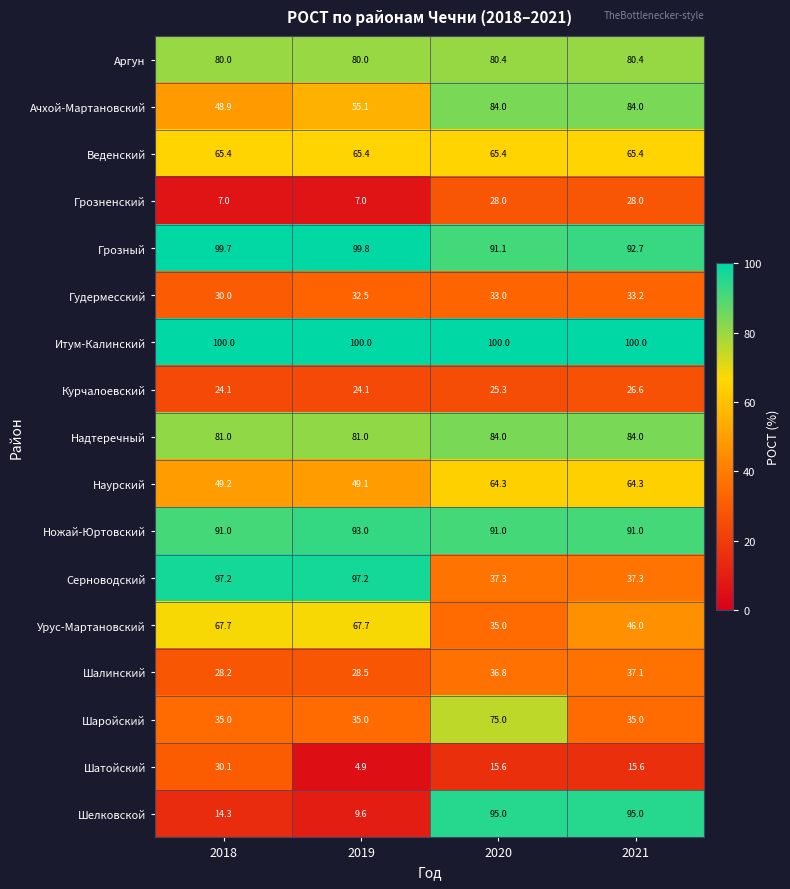

What value does the Итум-Калинский series have at 2018?

100.0